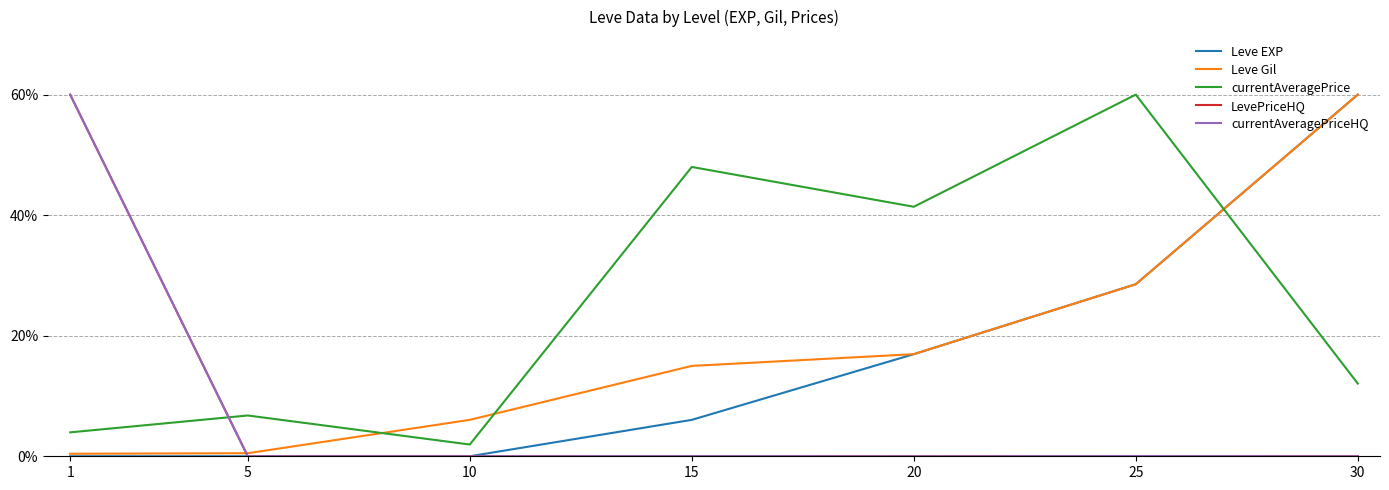

What is the spread (max minus min) of values at 15?

48.0